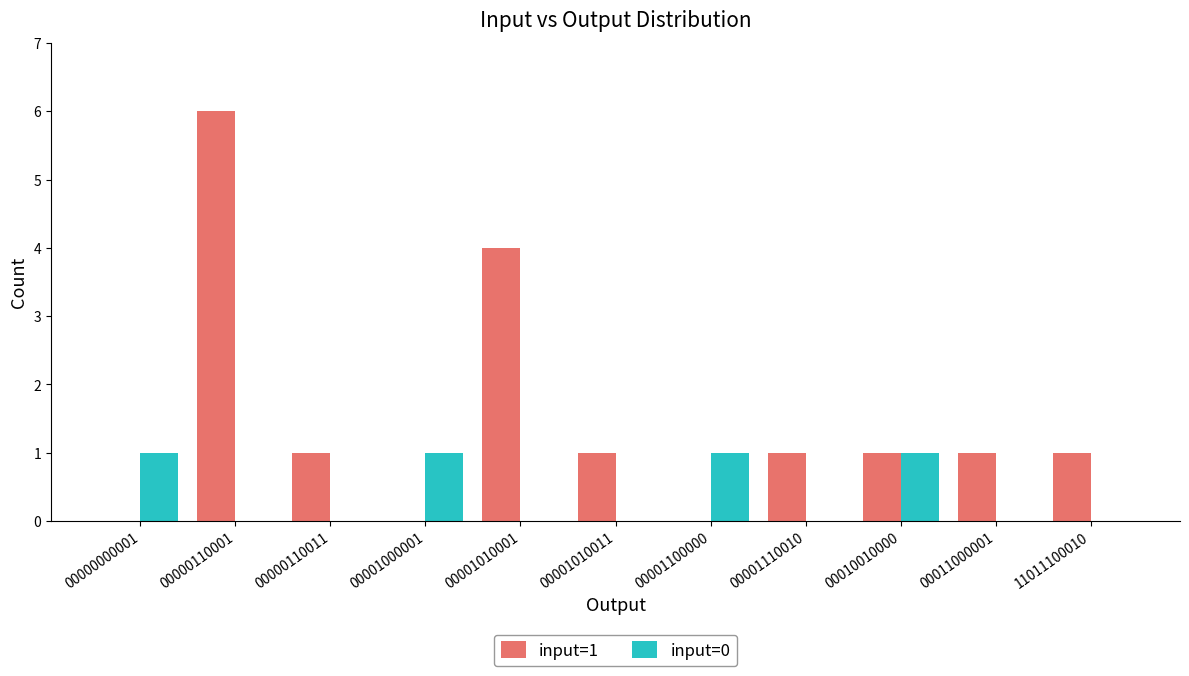

Count the number of data series in this chart.

2